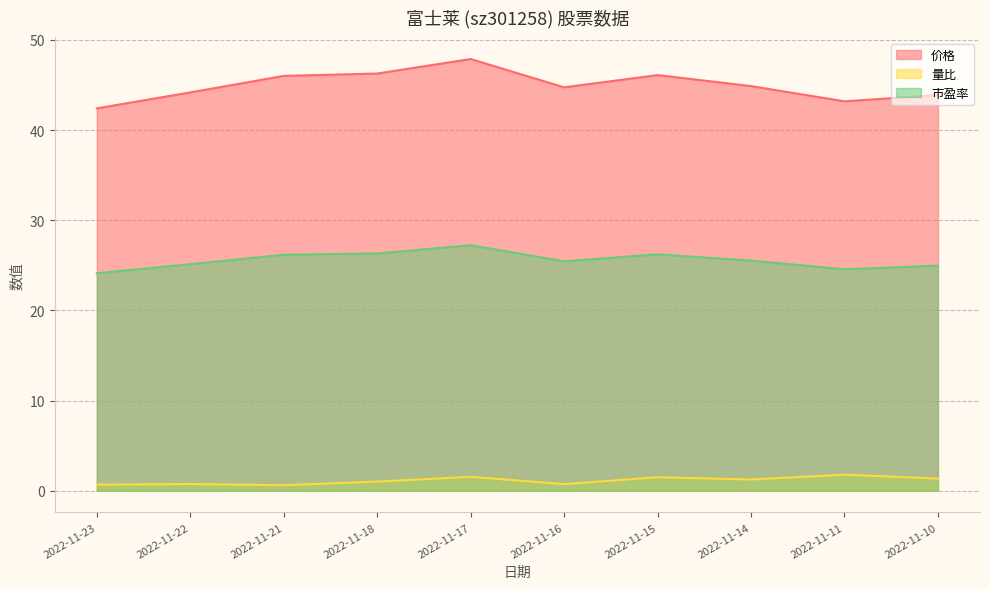

What are all the series names shown in the legend?

价格, 量比, 市盈率